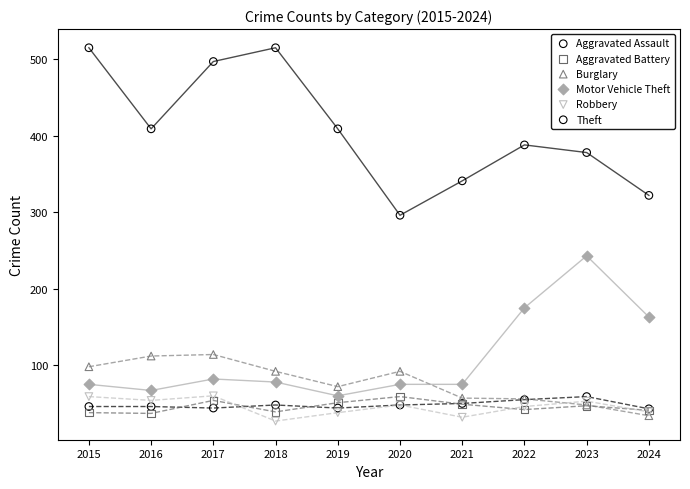

Which series has the widest spread of Y values?

Theft